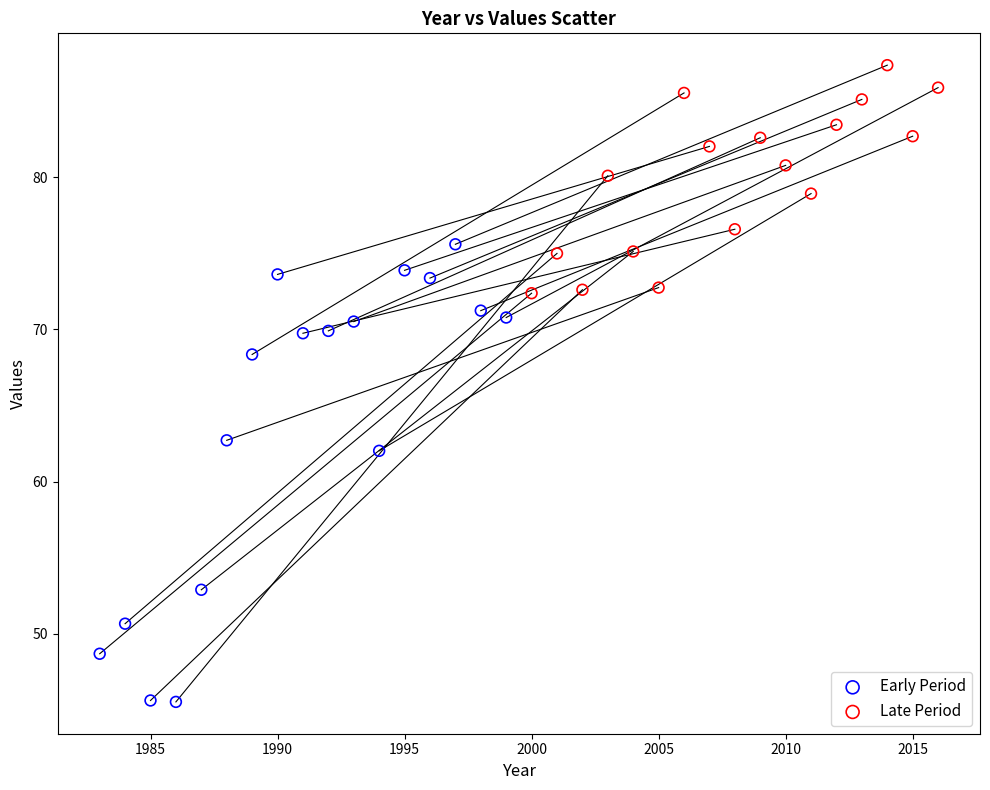

Which series reaches the maximum Y coordinate?

Late Period